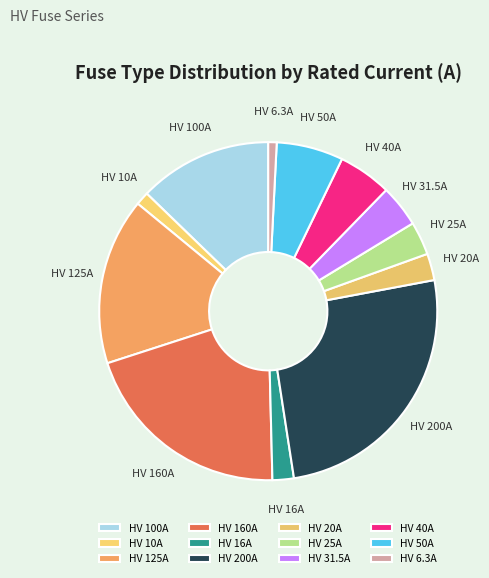

Is it true that HV 200A is 20% of the pie?

False